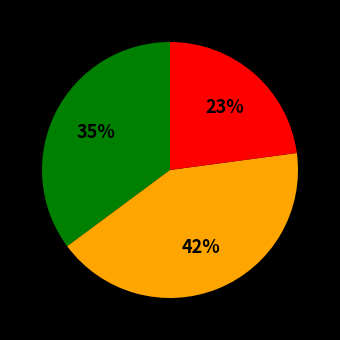

Is there any slice that represents more than half of the pie?

No